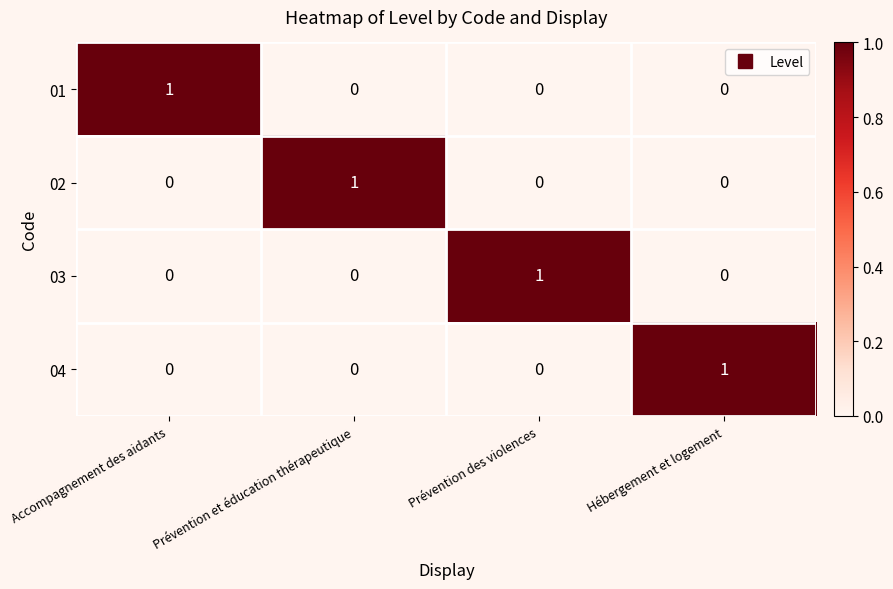

How many positive values does the 01 series have?

1